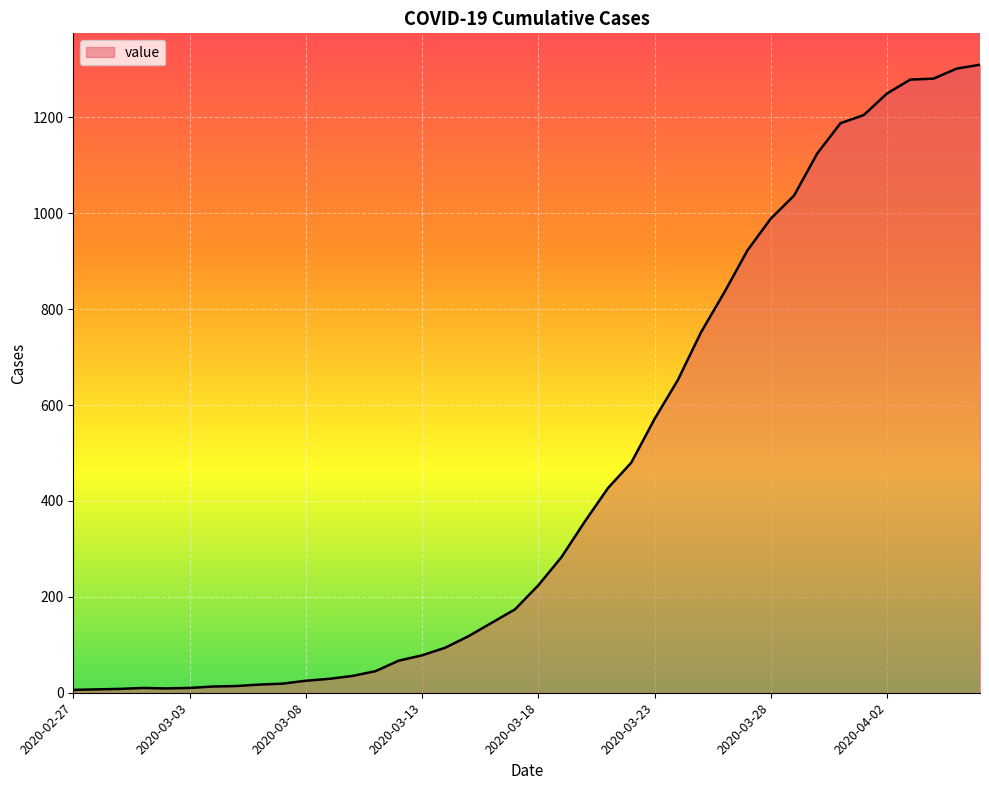

What is the difference between the maximum and minimum values?

1304